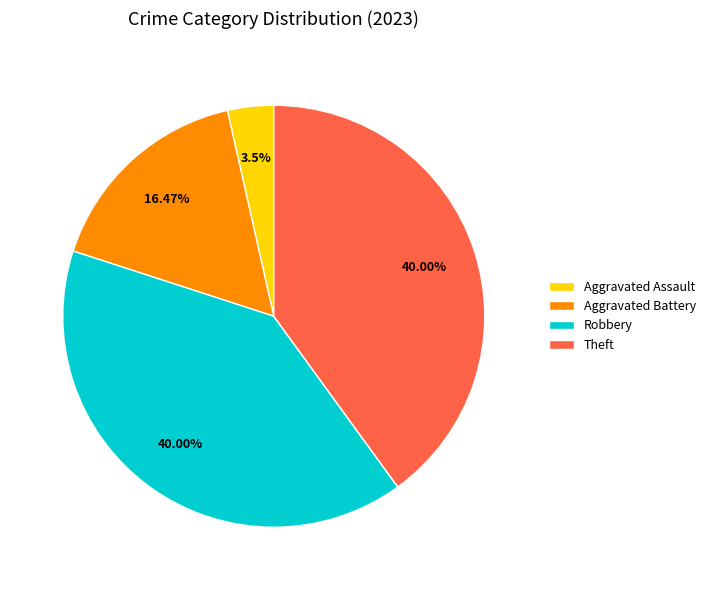

Which has a higher value, Robbery or Aggravated Battery?

Robbery